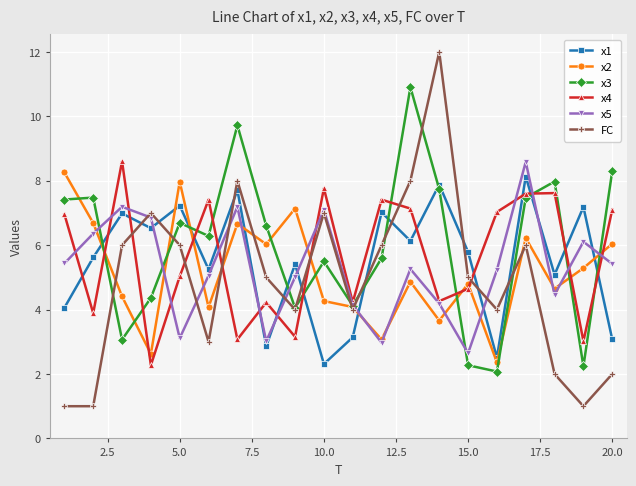

How many lines are shown in the chart?

6